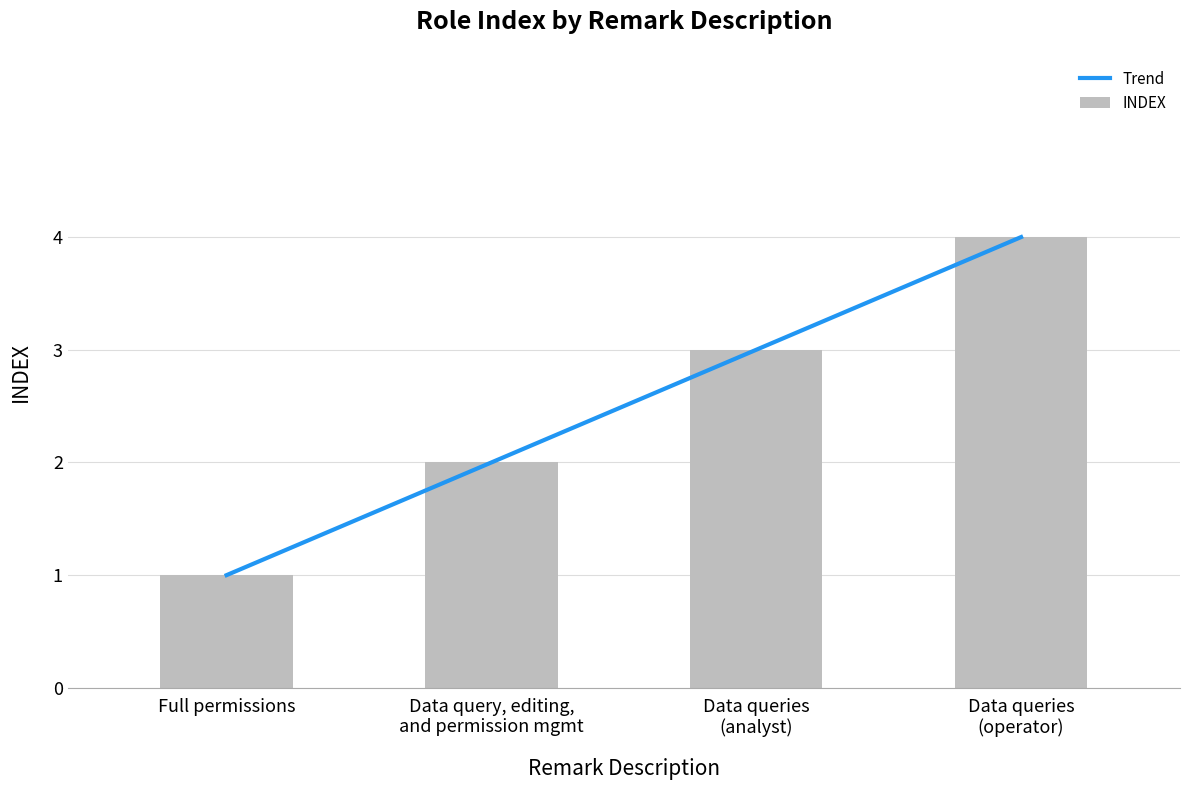

The value of INDEX at Full permissions is 1. True or false?

True